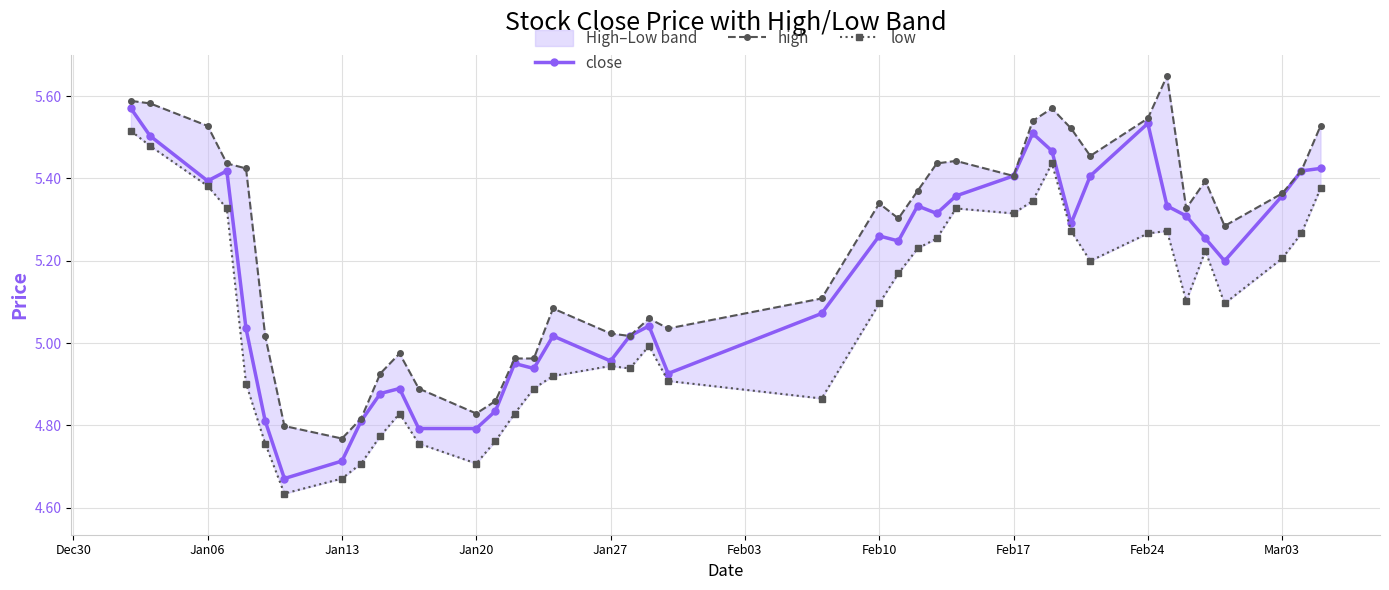

True or false: close has more than 0 points higher than both neighbors.

True